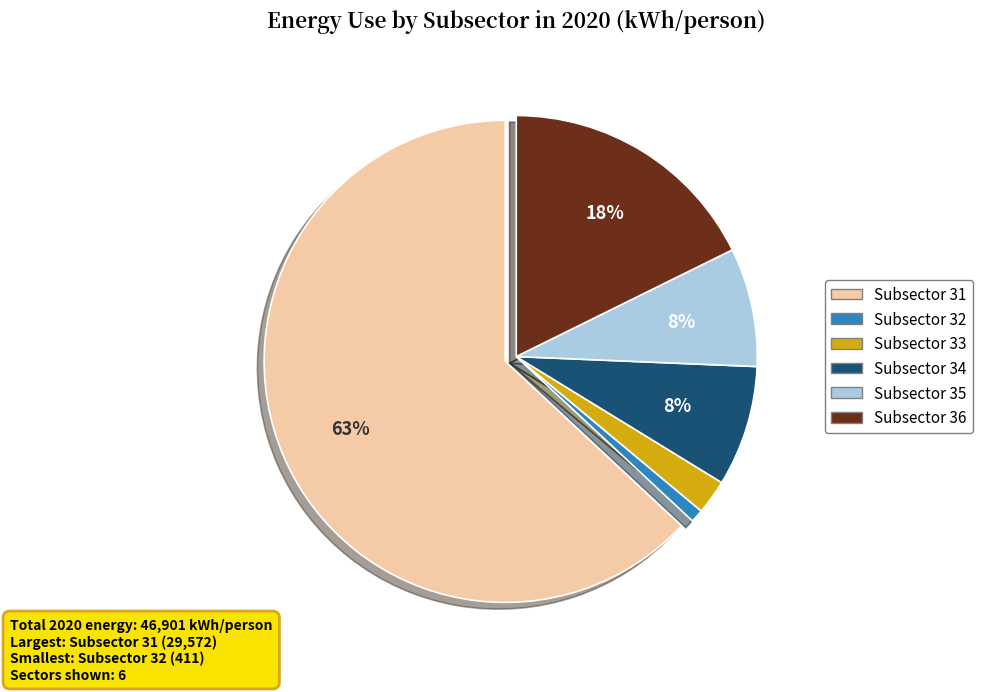

To the nearest percent, what is the average slice percentage?

17%